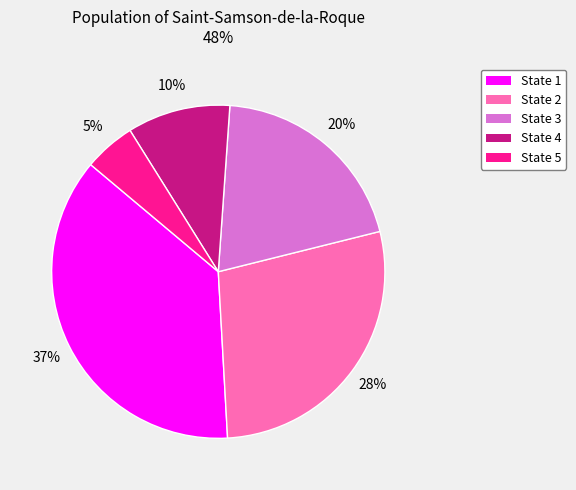

To the nearest percent, what portion does State 5 represent?

5%